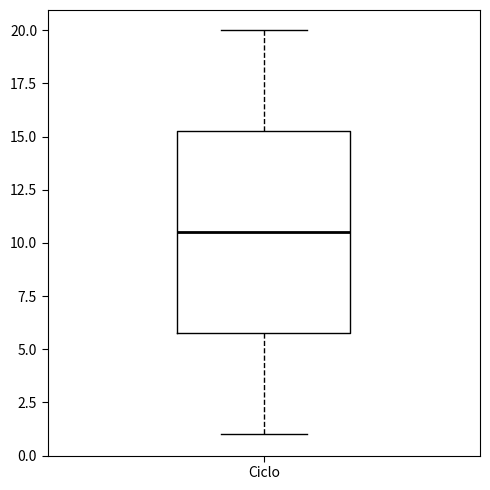

Where does the lower whisker of the box for Ciclo end on the y-axis? The values are not printed on the chart, so give them approximately, as read against the axis.

1.0